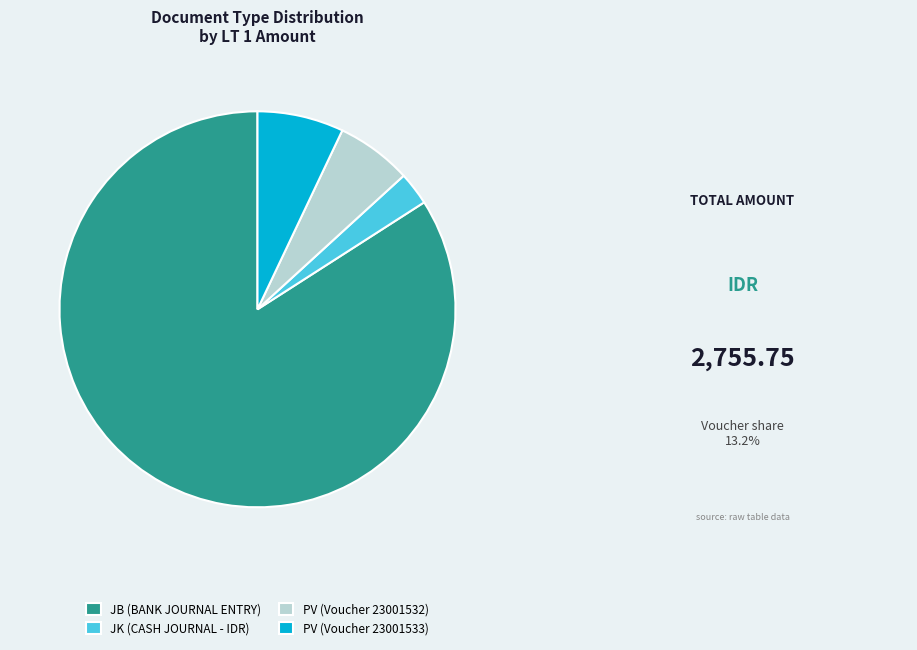

Is there a majority slice in this chart?

Yes